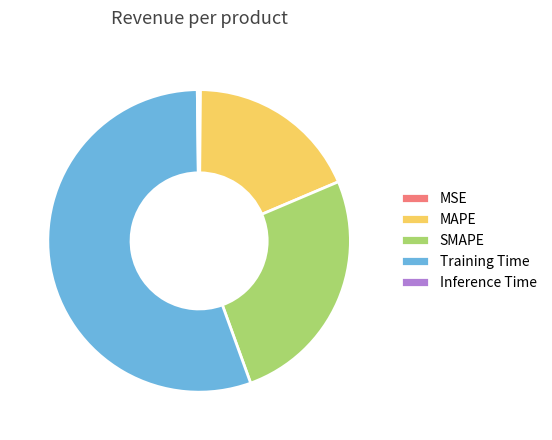

Is it true that Training Time is 55% of the pie?

True